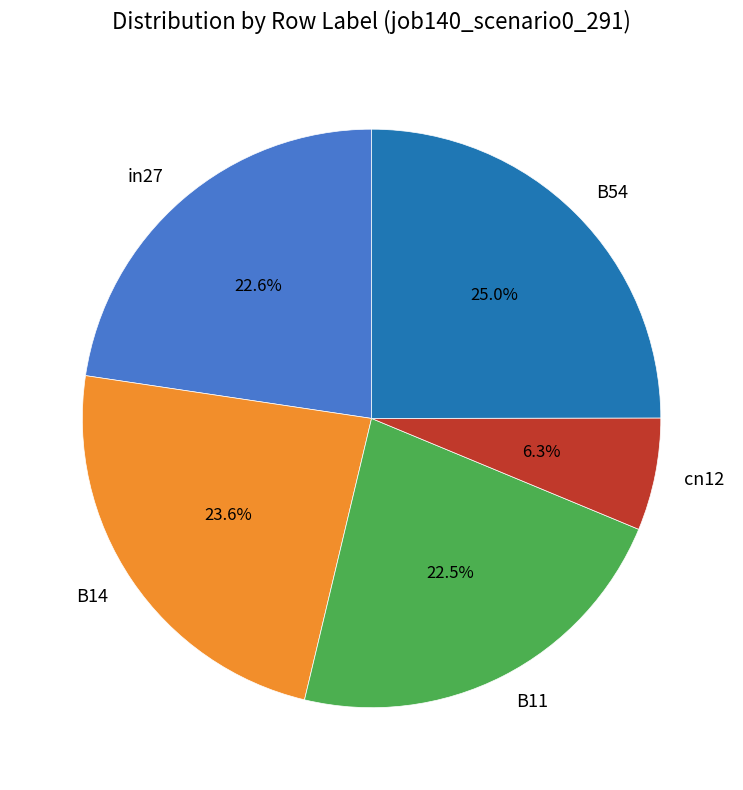

Which category has the biggest portion of the pie?

B54